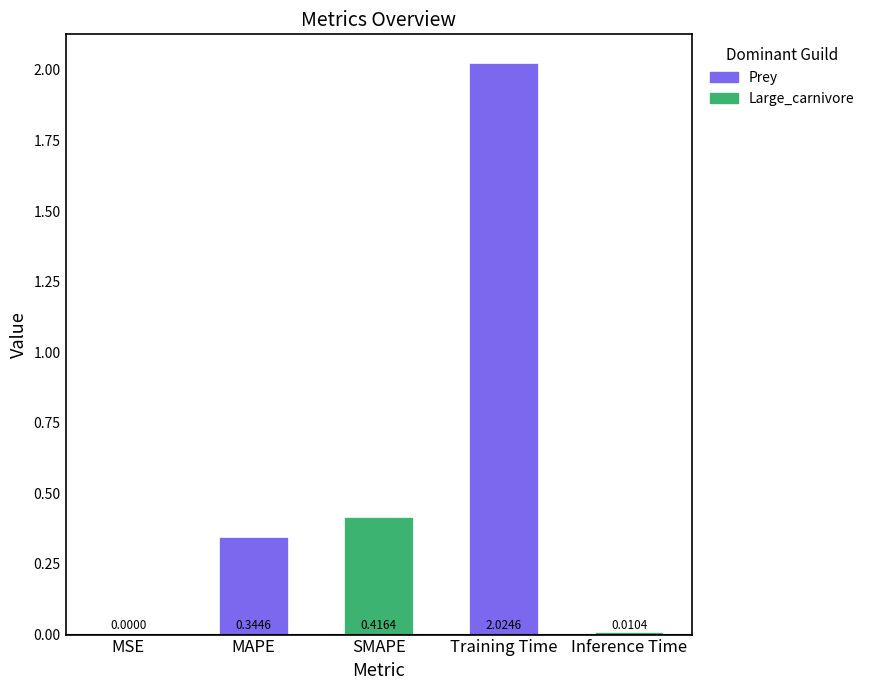

At which category does the chart reach its peak across all series?

Training Time